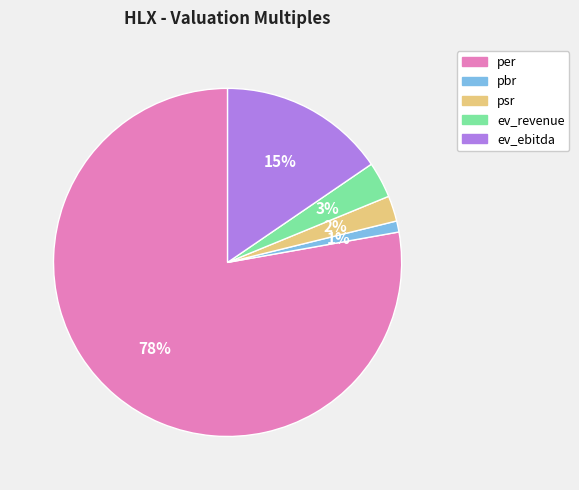

What is the majority slice?

per